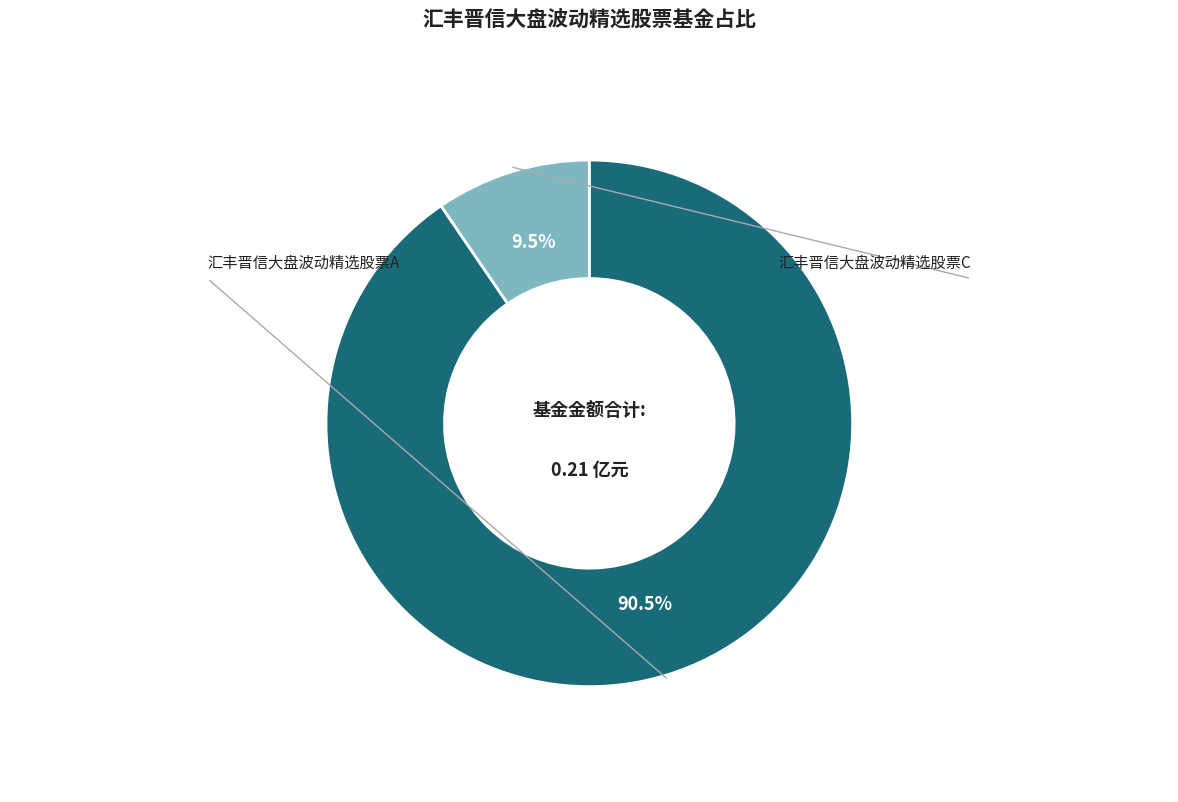

The 汇丰晋信大盘波动精选股票C slice represents 2% of the pie. True or false?

False